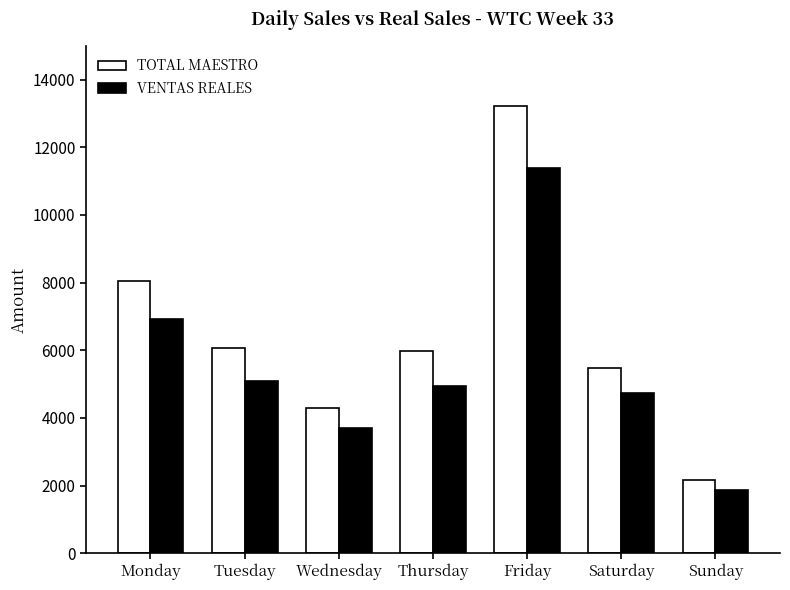

How many data points in VENTAS REALES are above 4934?

4